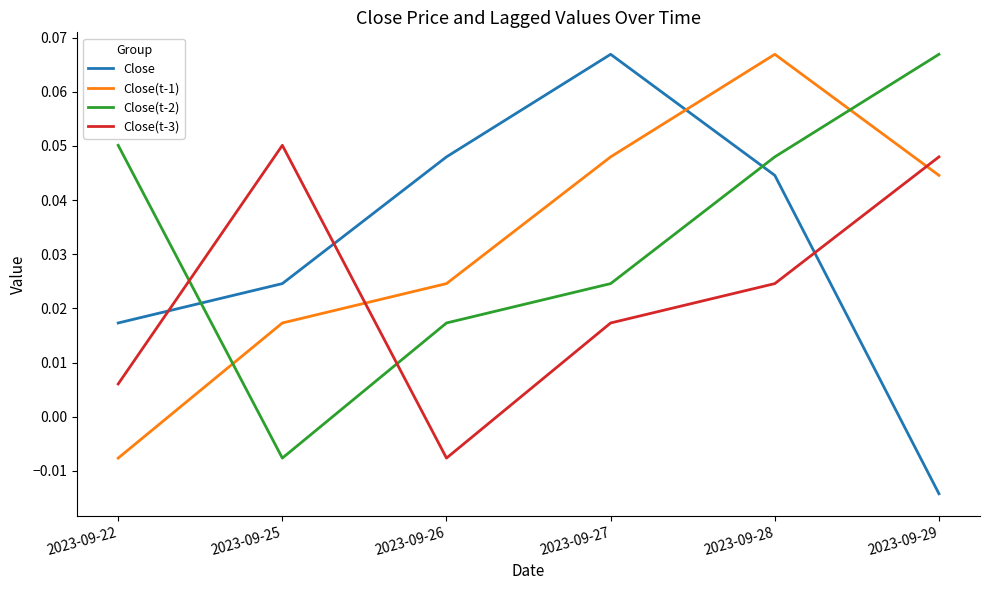

Which series has the widest spread of values?

Close